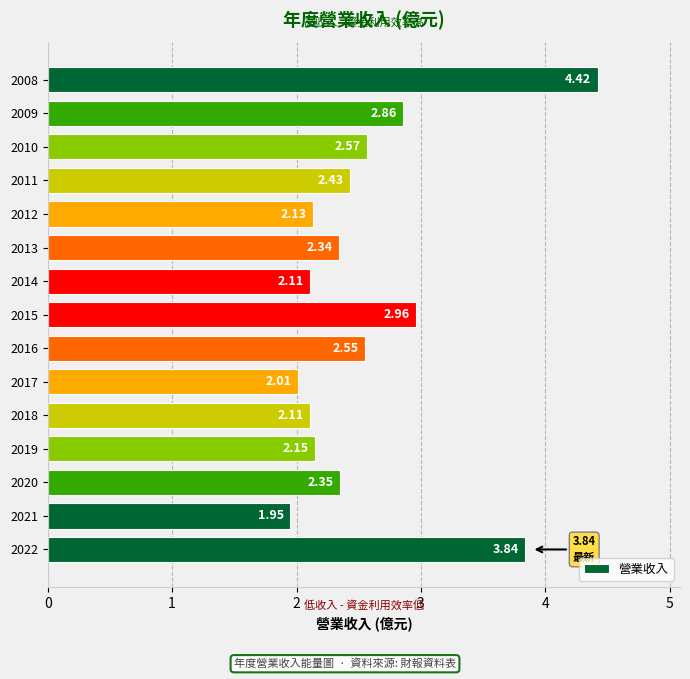

What is the ratio of the value at 2015 to the value at 2016?

1.2